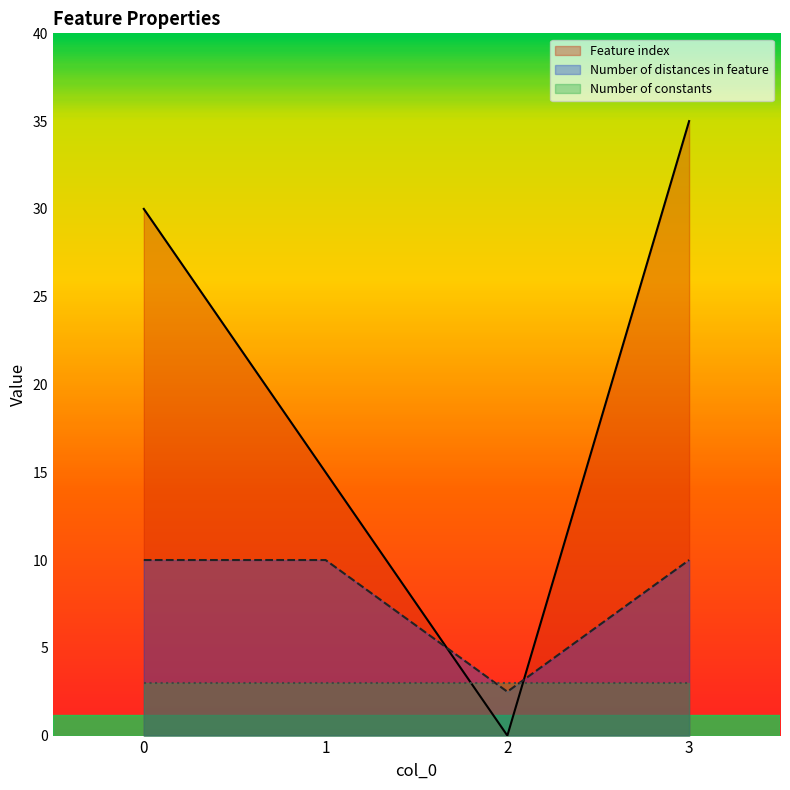

After their last crossing, which series has the higher values: Feature index or Number of distances in feature?

Feature index